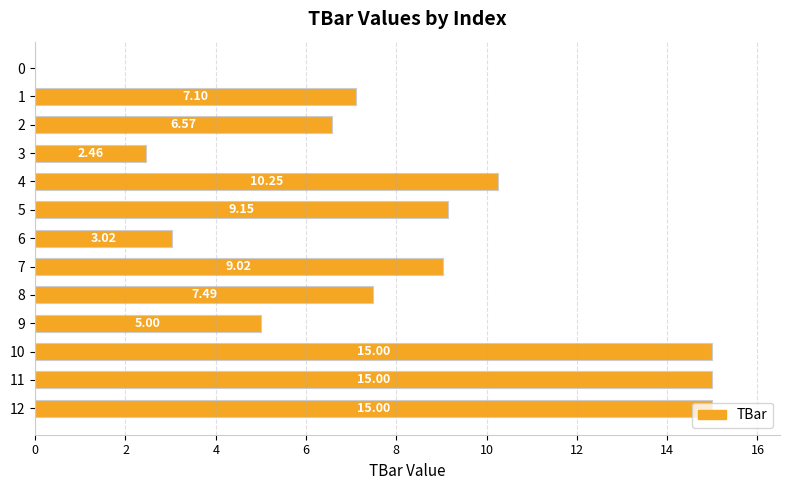

How many distinct data groups are displayed?

1